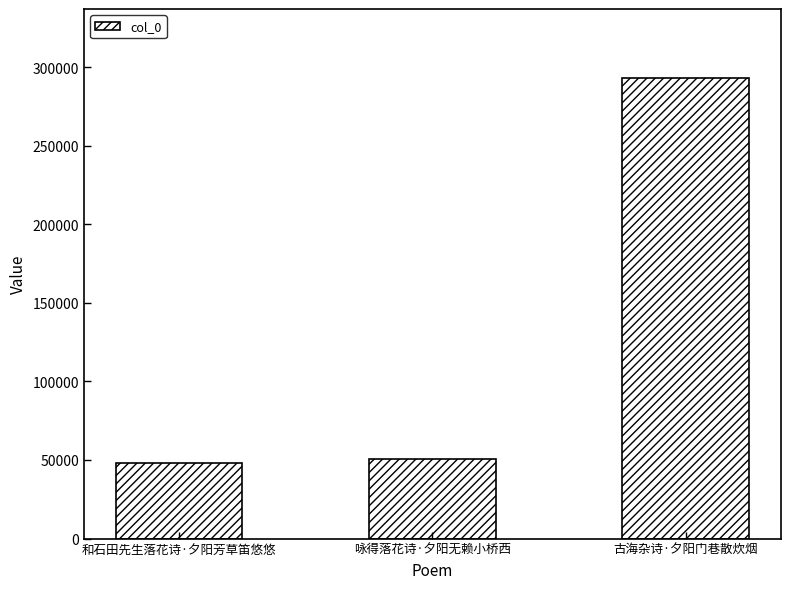

What is the difference between the maximum and second lowest values?

242278